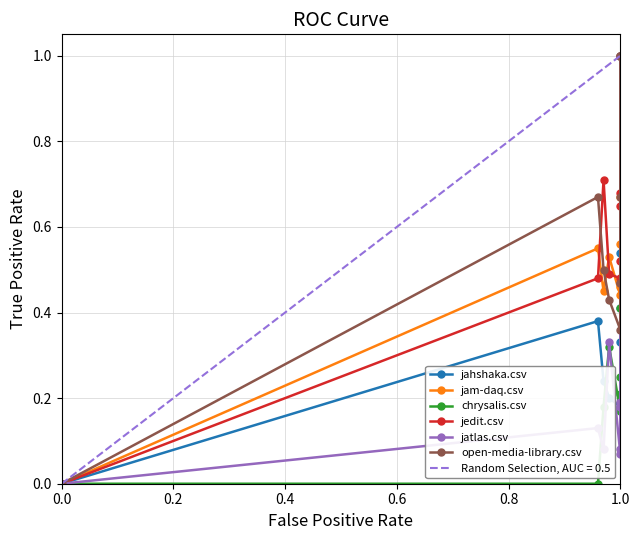

The jatlas.csv series shows 0.1 at 0.4. True or false?

False